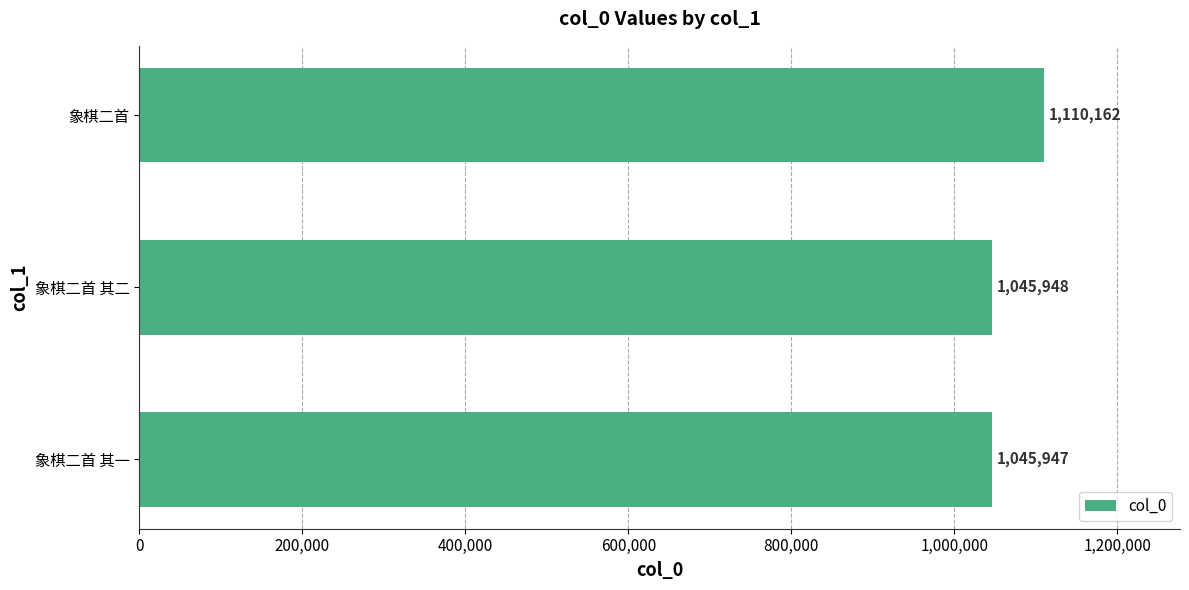

The chart shows a value of 1831156 at 象棋二首 其二. True or false?

False